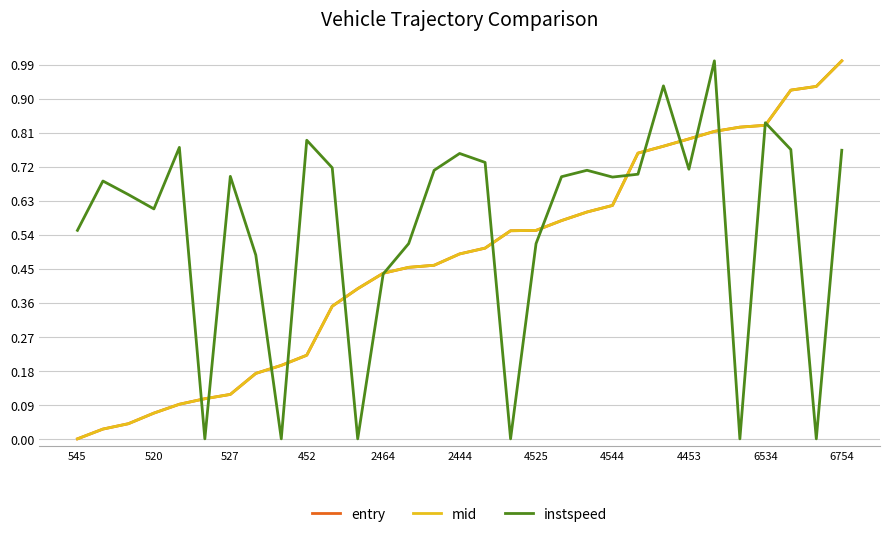

How many lines are shown in the chart?

3